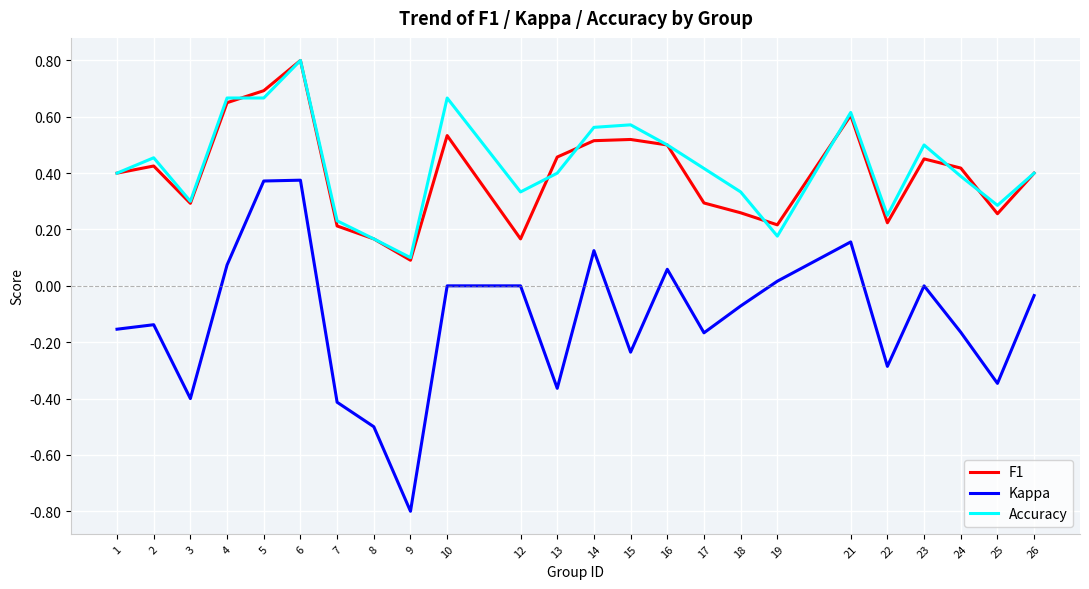

At which category is the sum across all series the highest?

6